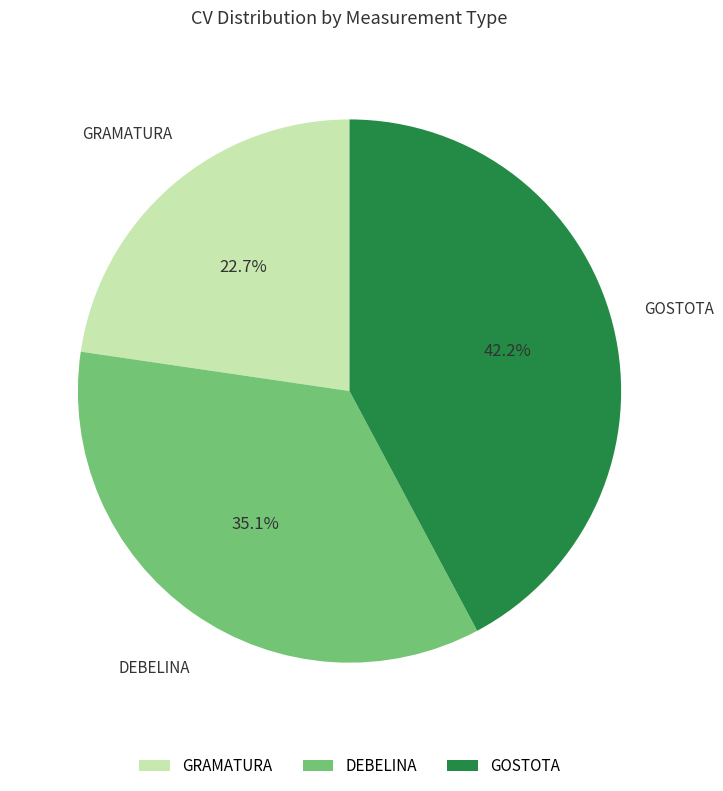

Does any single category account for the majority?

No